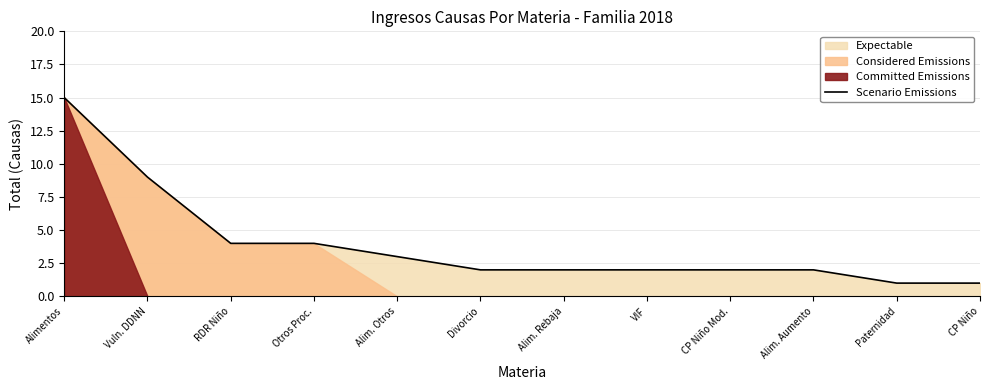

Is it true that the value at Alimentos is 23?

False